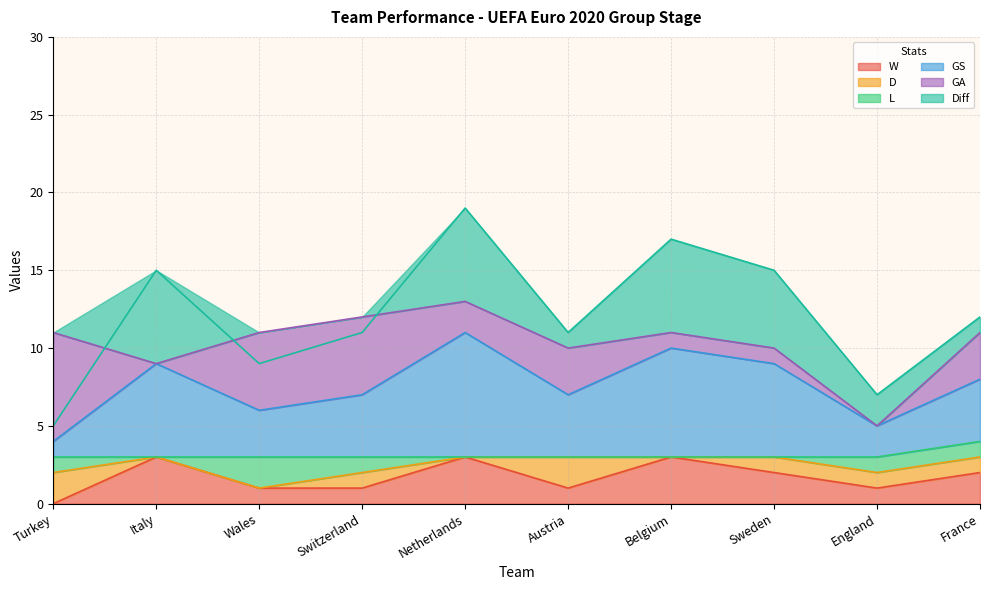

What is the value of the GS point at the 1st from the left?

1